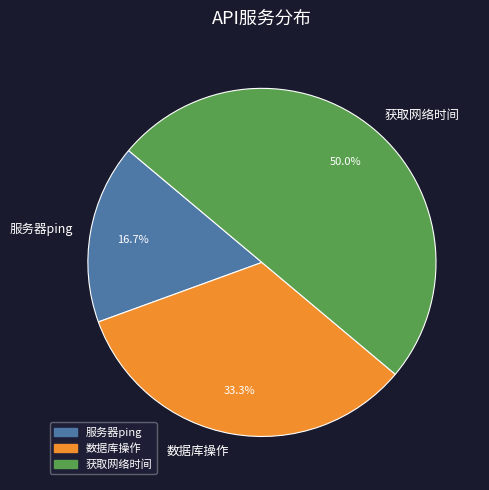

What percentage is the 数据库操作 slice, to the nearest percent?

33%